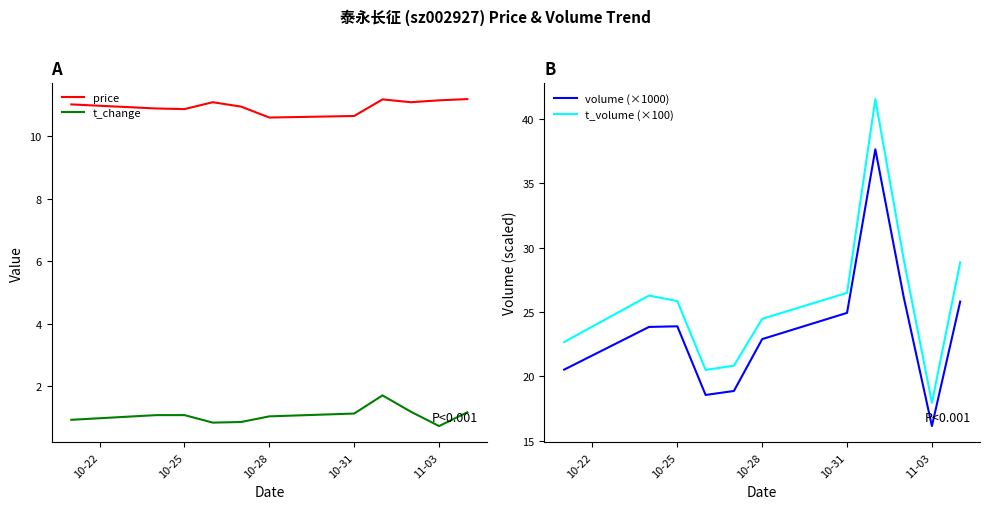

What is the approximate value of t_volume (×100) at 10-28?

24.5